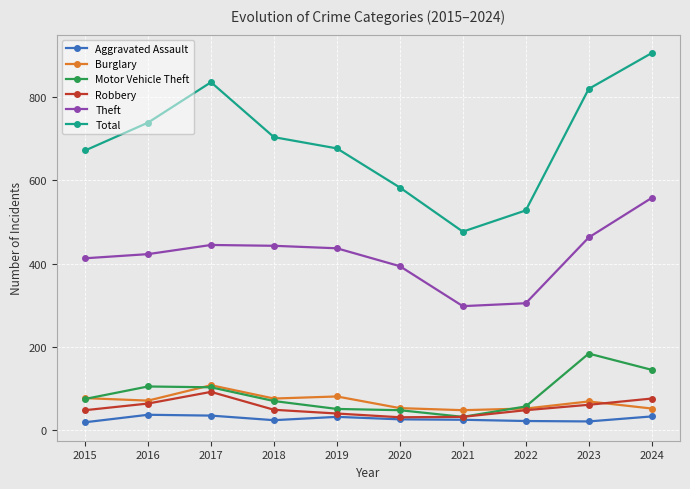

What is the difference between the maximum and minimum values in the Motor Vehicle Theft series?

152